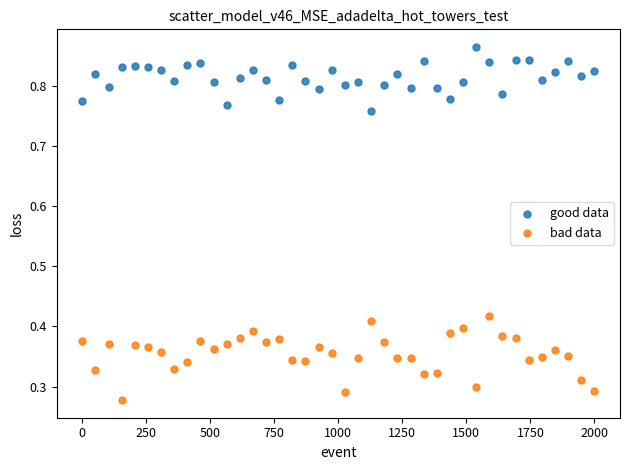

Across all data points, what is the range of X values (max minus min)?

2000.0